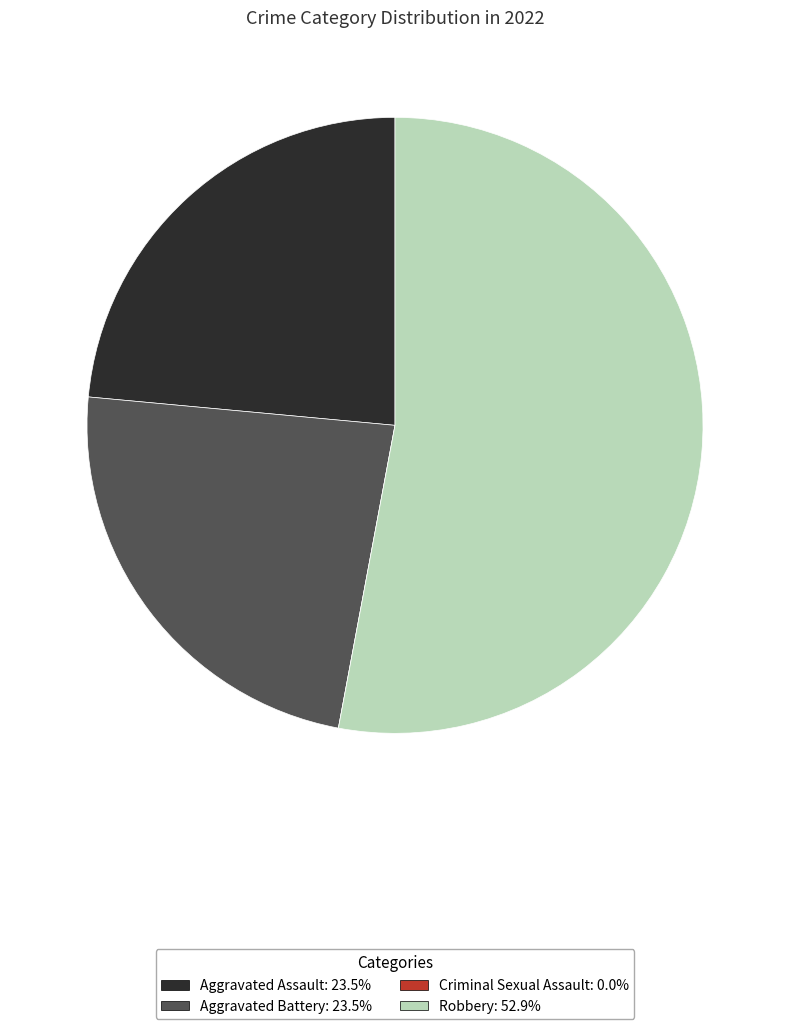

Between Aggravated Assault and Robbery, which is larger?

Robbery